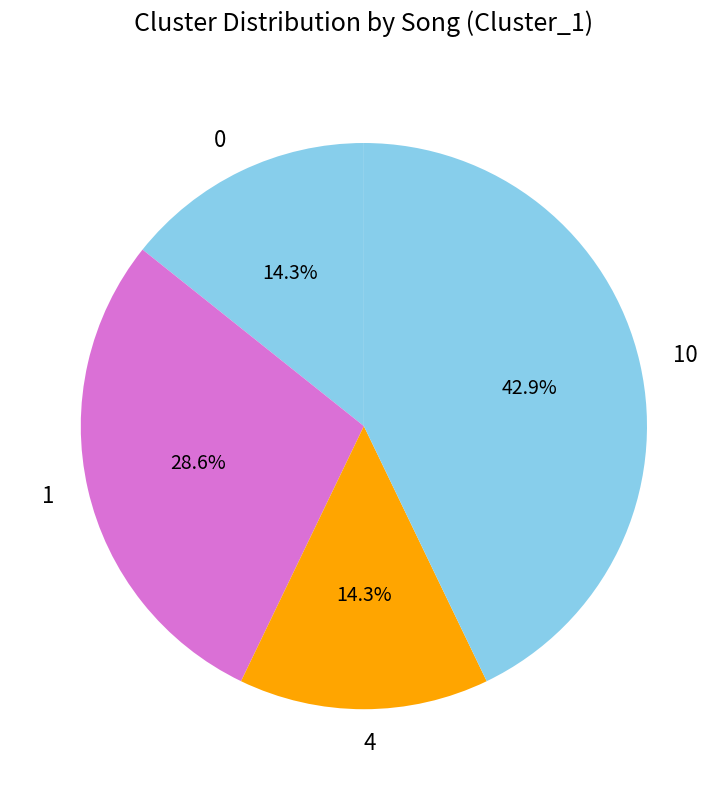

Does 10 account for over 50% of the chart?

No